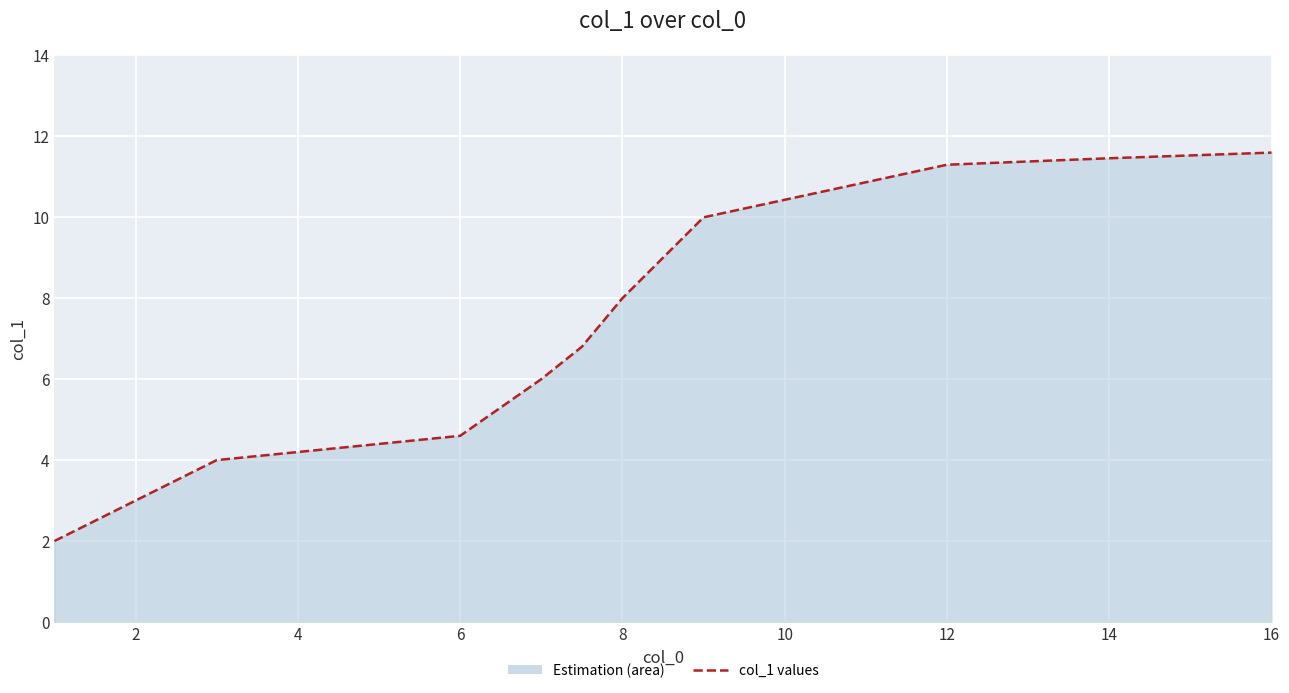

What is the difference between the second highest and second lowest values?

8.5